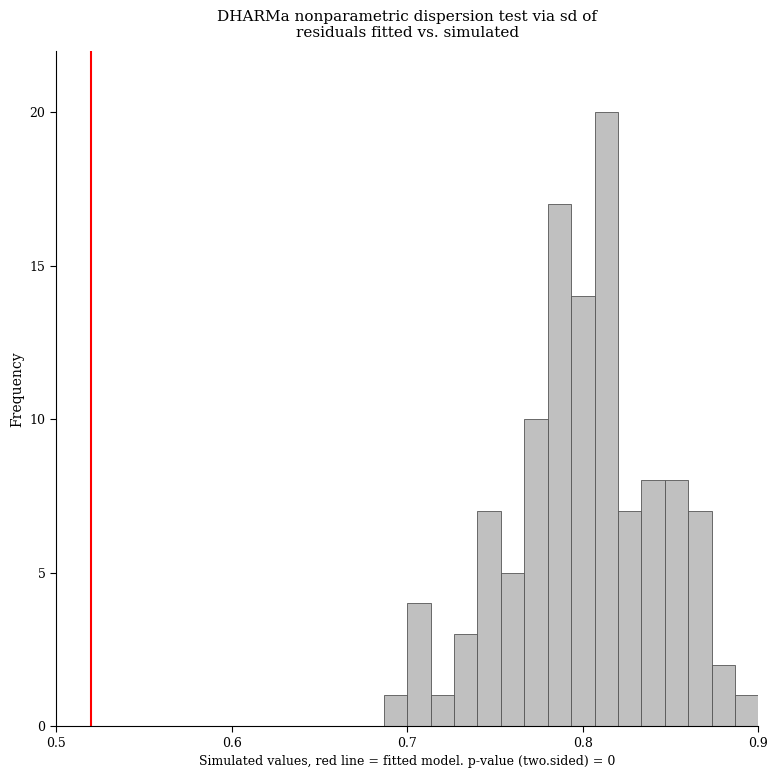

Read against the x-axis, roughly where is the centre of the tallest bar?

0.81